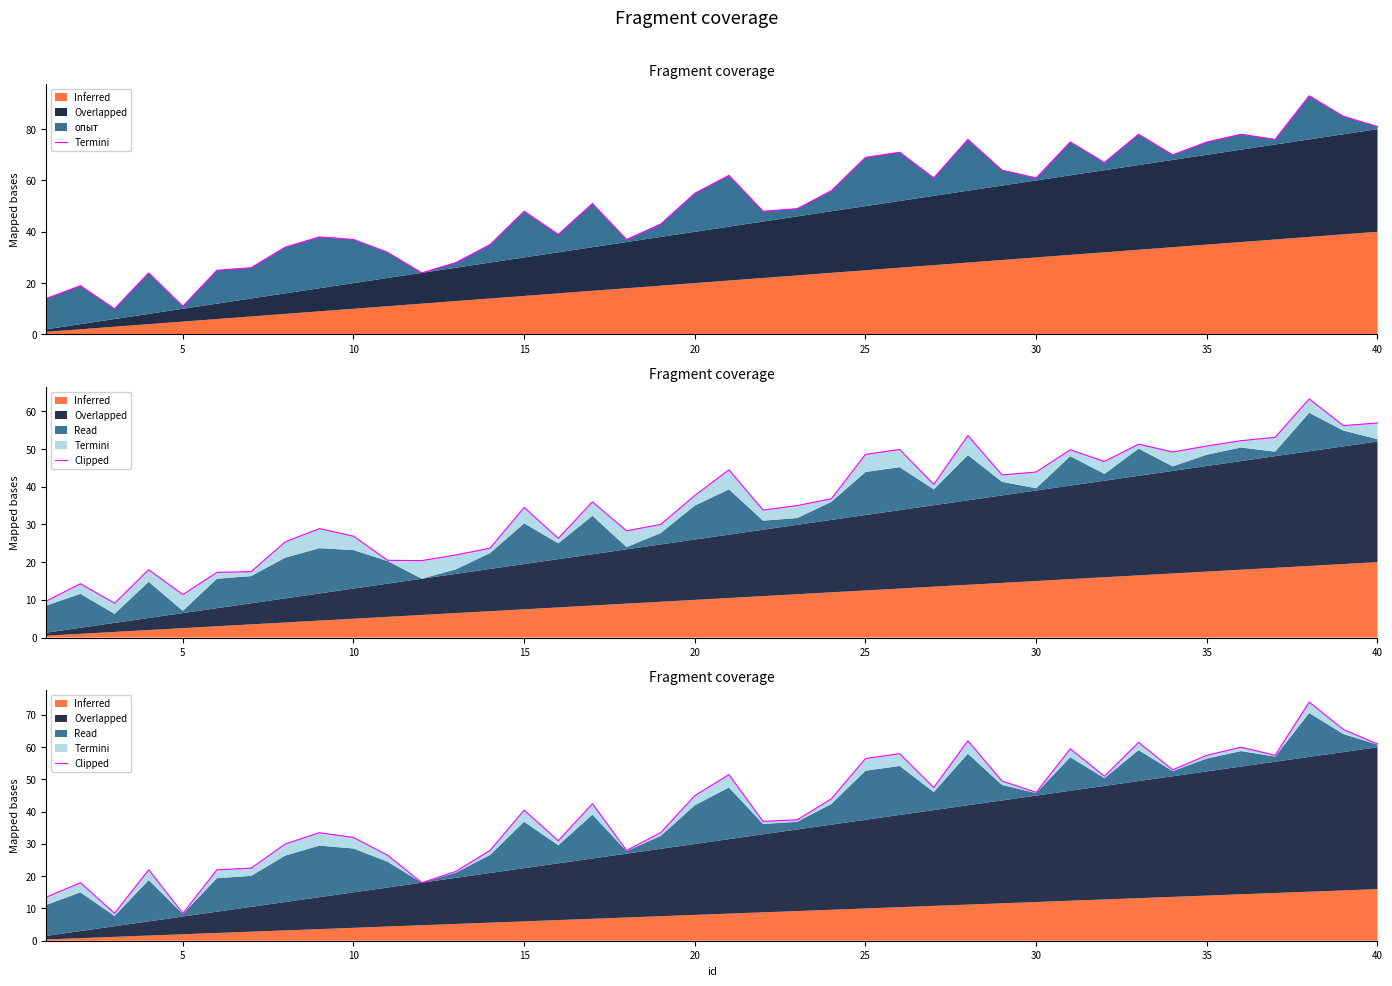

True or false: the data shows 56.5 at 25.

True